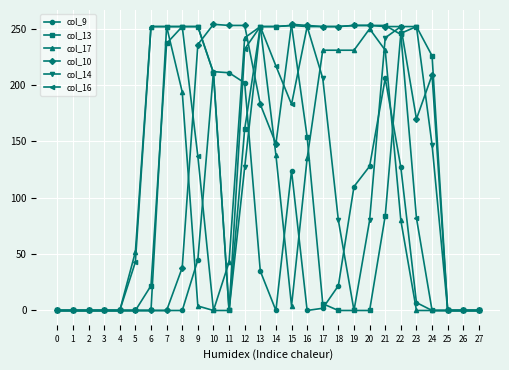

Which series changed the most between 10 and 26?

col_10